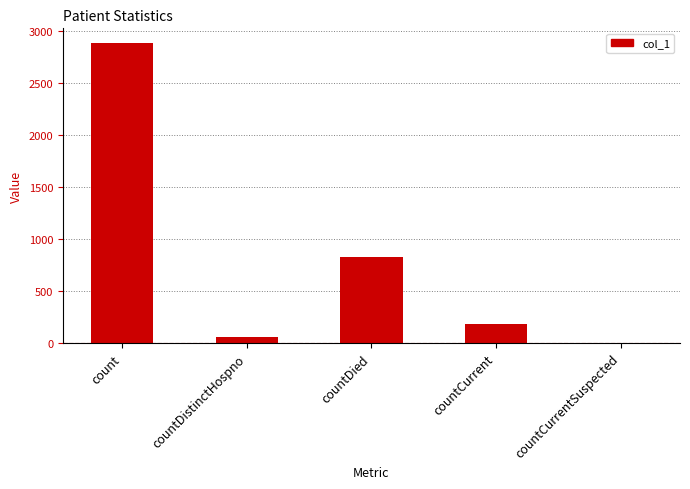

What is the average value?

791